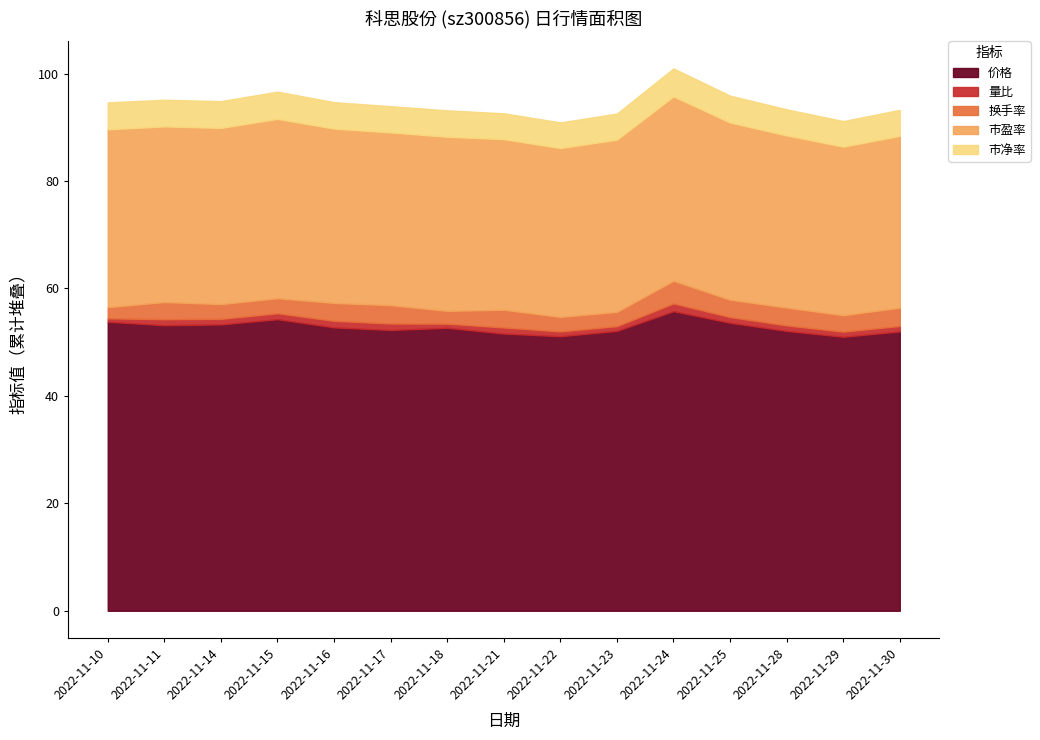

Reading right to left, extract all data points from this chart.

价格: 52.0	51.0	52.1	53.6	55.8	52.1	51.1	51.6	52.7	52.3	52.8	54.3	53.3	53.1	53.8
量比: 1.0	0.9	1.0	1.1	1.4	0.9	0.9	1.1	0.8	1.2	1.2	1.1	1.0	1.1	0.6
换手率: 3.4	3.1	3.3	3.2	4.2	2.7	2.7	3.3	2.4	3.4	3.3	2.8	2.8	3.2	2.1
市盈率: 32.0	31.4	32.0	33.0	34.3	32.0	31.4	31.7	32.4	32.1	32.5	33.4	32.8	32.7	33.1
市净率: 4.8	4.8	4.9	5.0	5.2	4.9	4.8	4.8	4.9	4.9	4.9	5.1	5.0	5.0	5.0